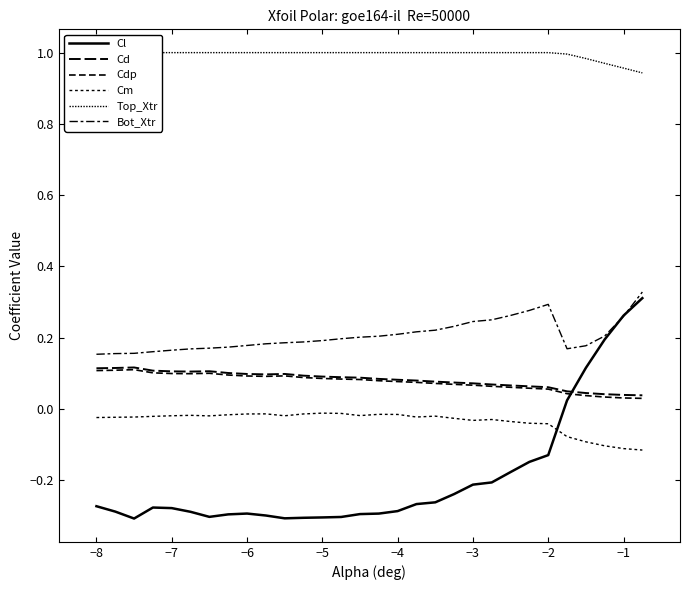

True or false: Bot_Xtr and Cm intersect in this chart.

False